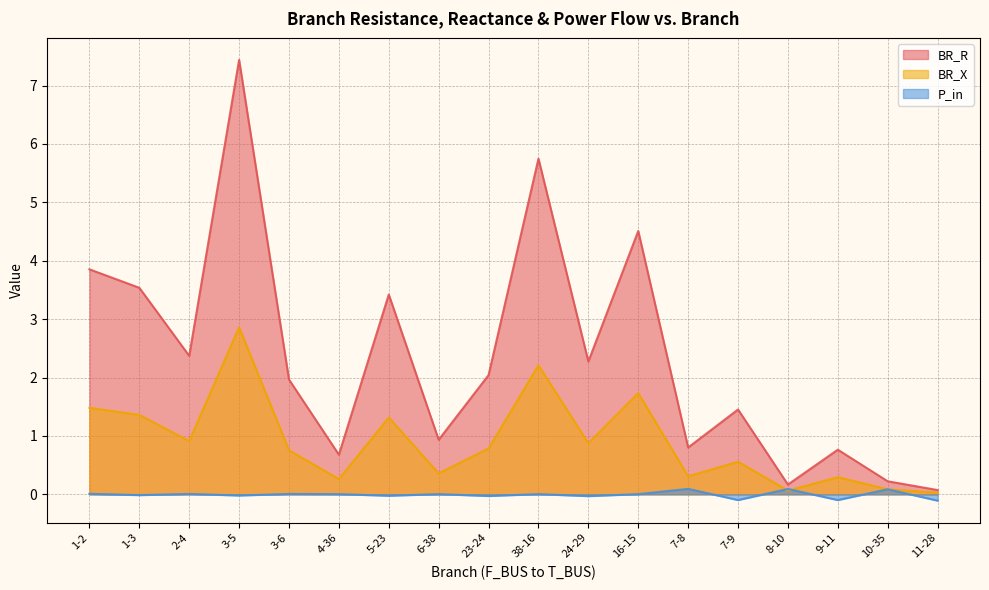

What is the label of the 11th point from the right?

6-38